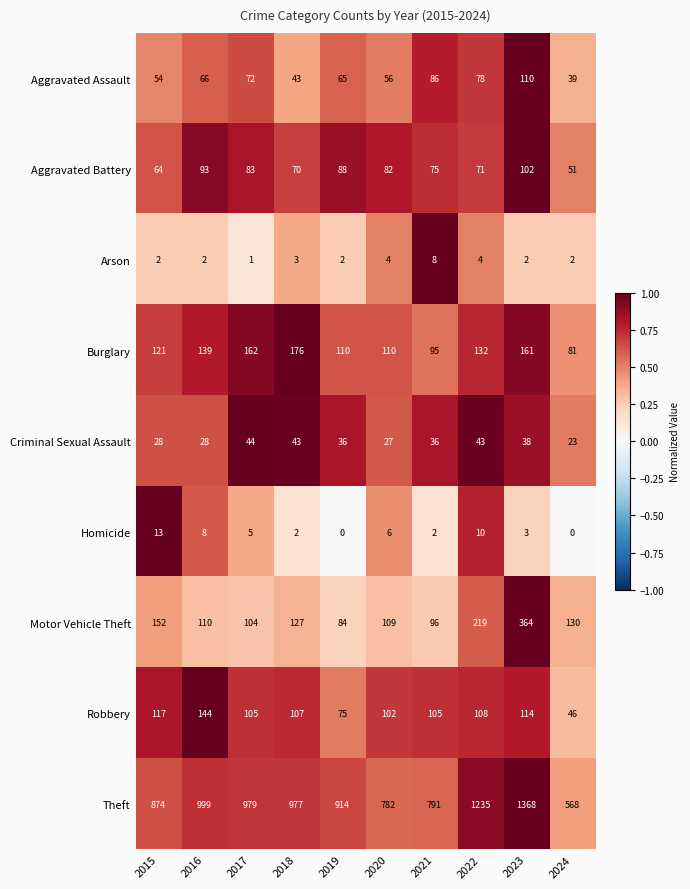

At which label does Burglary reach its peak?

2018